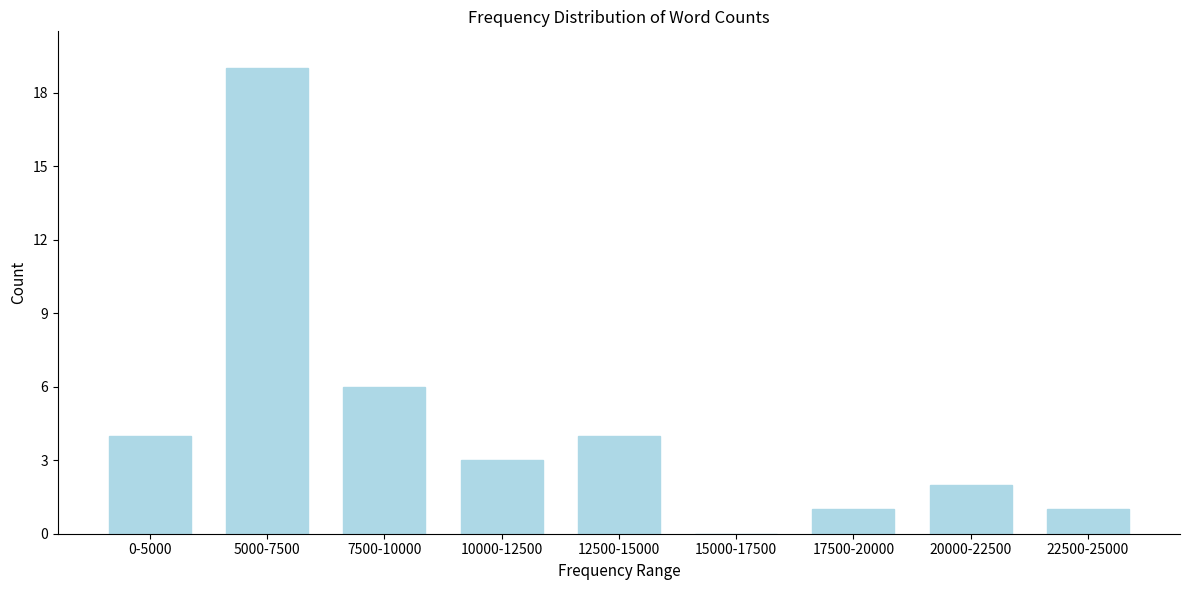

Reading left to right, extract all data points from this chart.

0-5000=4	5000-7500=19	7500-10000=6	10000-12500=3	12500-15000=4	15000-17500=0	17500-20000=1	20000-22500=2	22500-25000=1